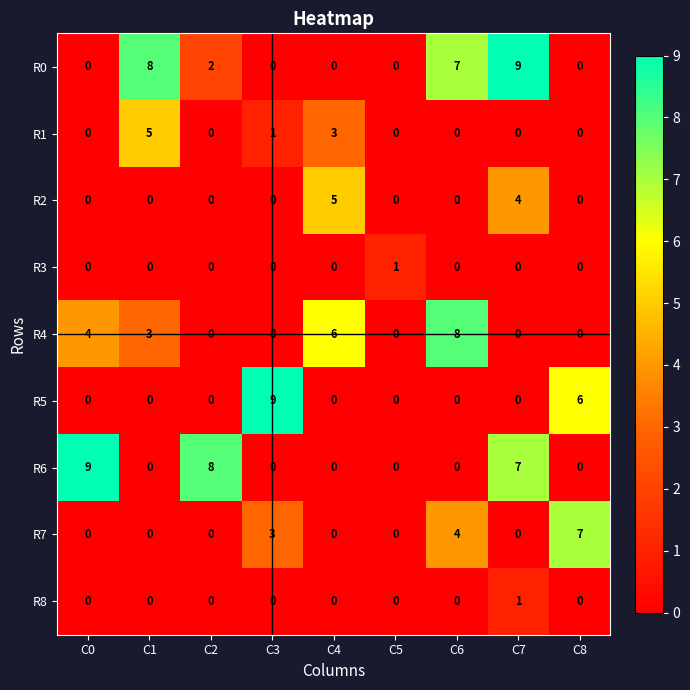

At how many categories does at least one series exceed 4?

8